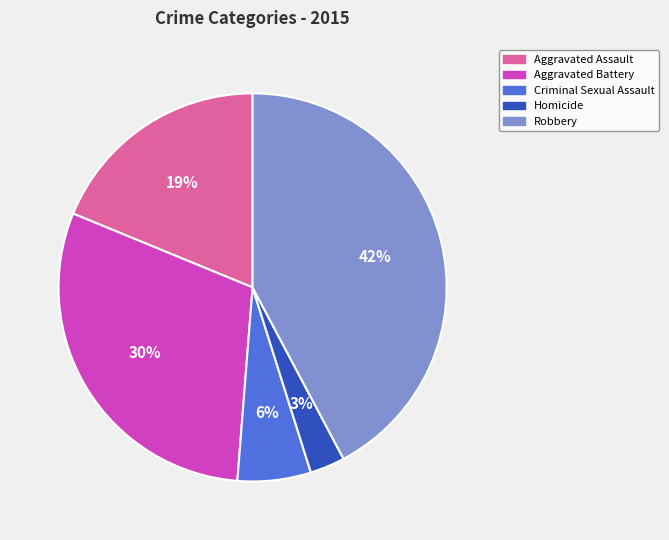

To the nearest percent, what is the combined percentage of Aggravated Assault and Aggravated Battery?

49%